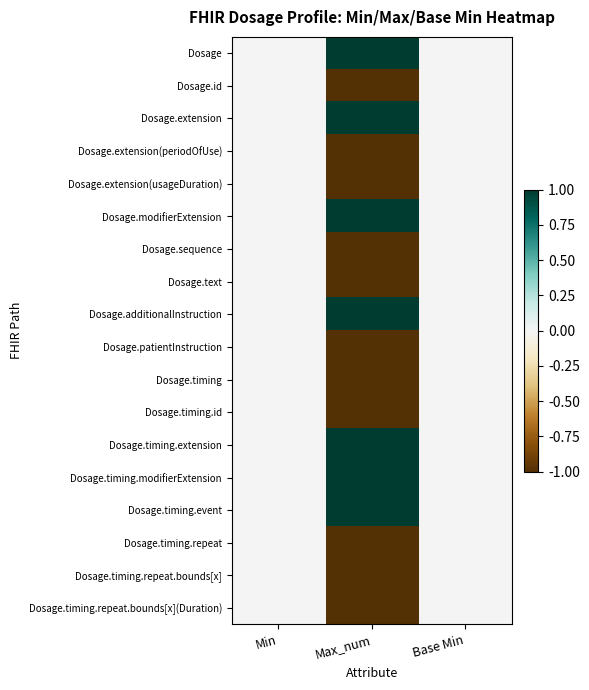

Reading left to right, what are all the values shown in this chart?

Dosage: Min=0	Max_num=1	Base Min=0
Dosage.id: Min=0	Max_num=-1	Base Min=0
Dosage.extension: Min=0	Max_num=1	Base Min=0
Dosage.extension(periodOfUse): Min=0	Max_num=-1	Base Min=0
Dosage.extension(usageDuration): Min=0	Max_num=-1	Base Min=0
Dosage.modifierExtension: Min=0	Max_num=1	Base Min=0
Dosage.sequence: Min=0	Max_num=-1	Base Min=0
Dosage.text: Min=0	Max_num=-1	Base Min=0
Dosage.additionalInstruction: Min=0	Max_num=1	Base Min=0
Dosage.patientInstruction: Min=0	Max_num=-1	Base Min=0
Dosage.timing: Min=0	Max_num=-1	Base Min=0
Dosage.timing.id: Min=0	Max_num=-1	Base Min=0
Dosage.timing.extension: Min=0	Max_num=1	Base Min=0
Dosage.timing.modifierExtension: Min=0	Max_num=1	Base Min=0
Dosage.timing.event: Min=0	Max_num=1	Base Min=0
Dosage.timing.repeat: Min=0	Max_num=-1	Base Min=0
Dosage.timing.repeat.bounds[x]: Min=0	Max_num=-1	Base Min=0
Dosage.timing.repeat.bounds[x](Duration): Min=0	Max_num=-1	Base Min=0